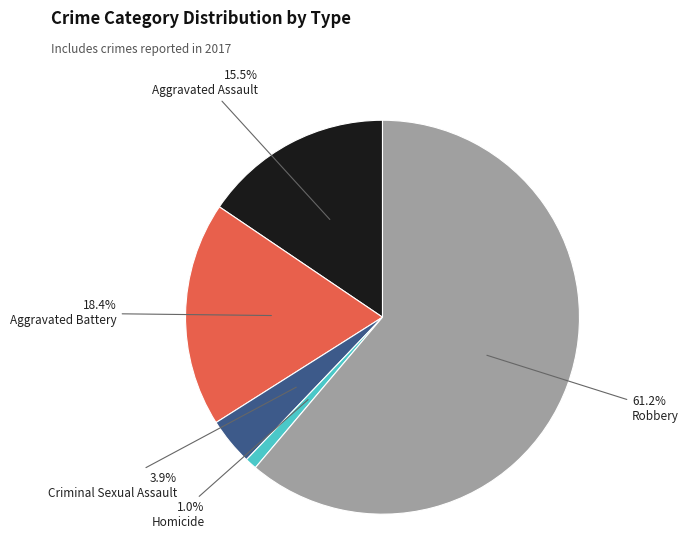

What is the smallest slice in the pie chart?

Homicide